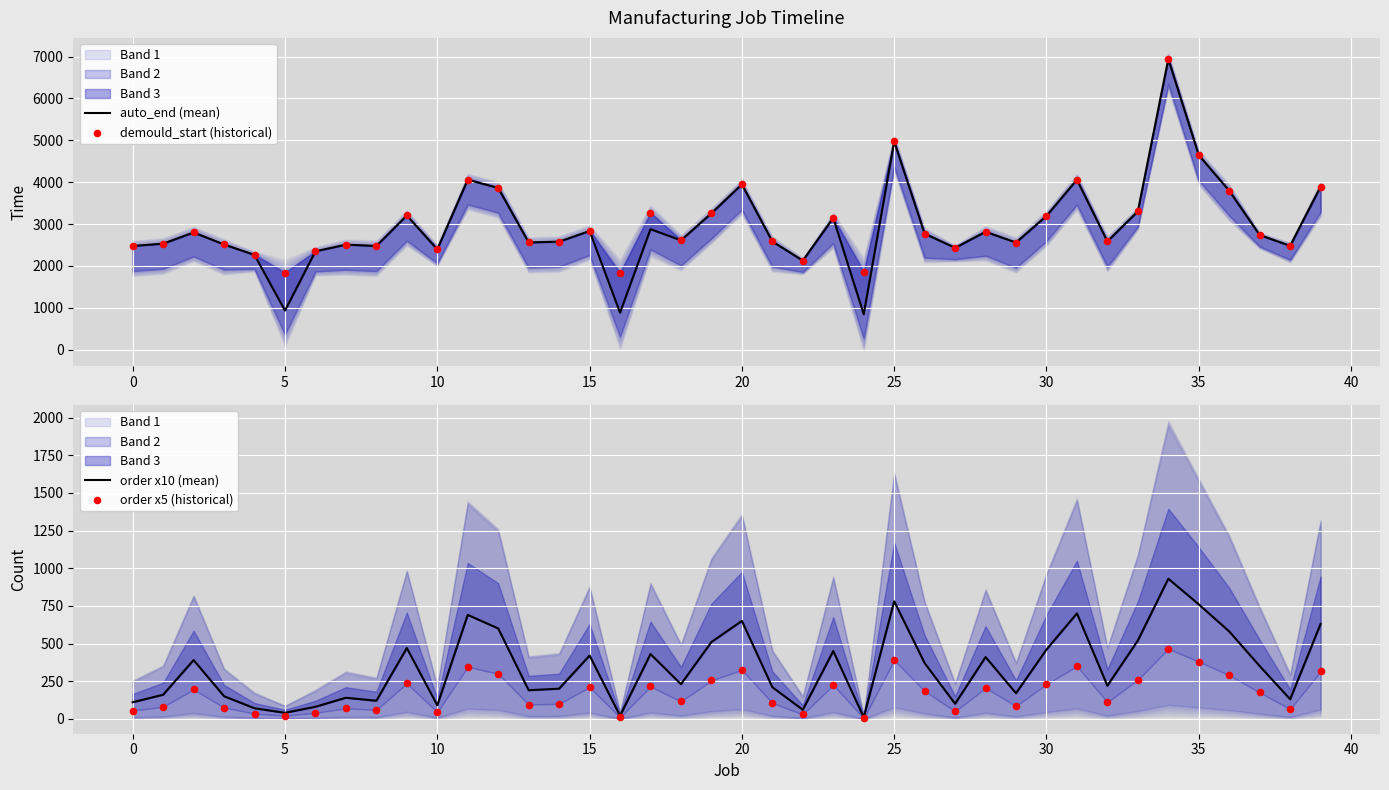

Which series contains the lowest Y value?

order x5 (historical)